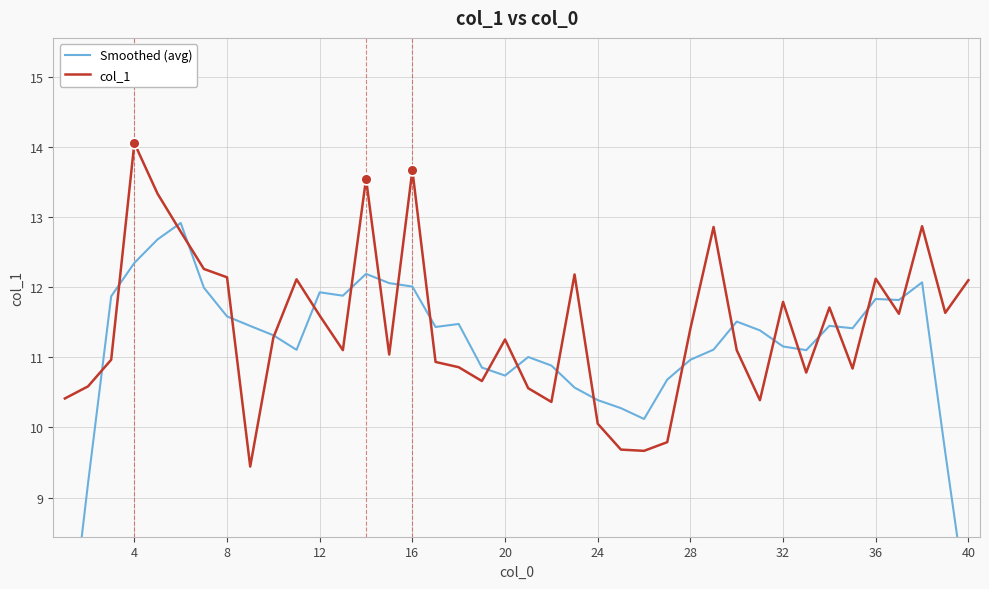

What is the minimum value for col_1?

9.4